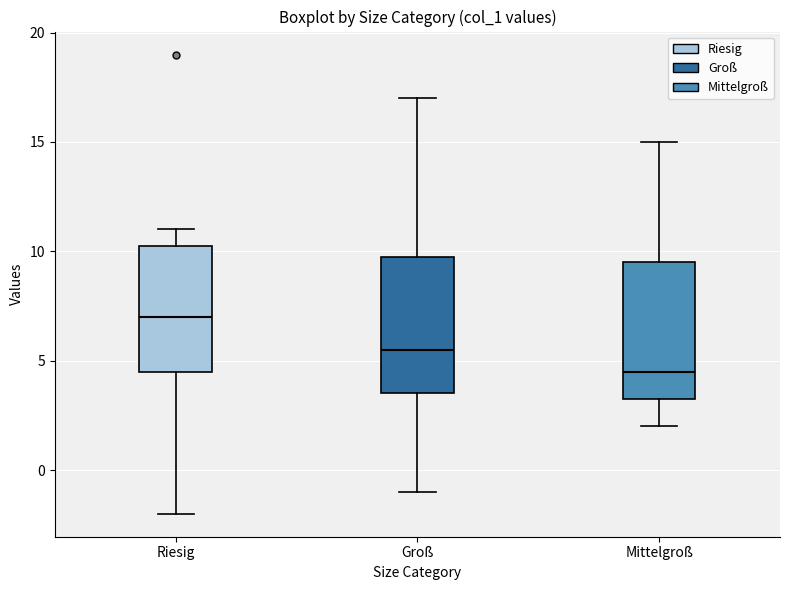

Reading left to right, transcribe this box plot: for each box, give where its median line is, the range the box spans, and where its two whiskers end, as read against the y-axis. The values are not printed on the chart, so give them approximately, as read against the axis.

Riesig: median 7.0, box 4.5 to 10.5, whiskers -2.0 to 11.0
Groß: median 5.5, box 3.5 to 10.0, whiskers -1.0 to 17.0
Mittelgroß: median 4.5, box 3.5 to 9.5, whiskers 2.0 to 15.0